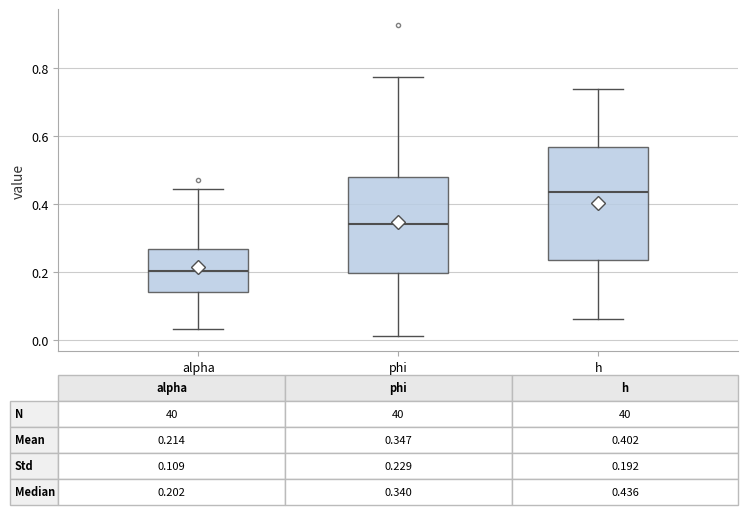

Comparing the boxes themselves (not the whiskers), which one is the tallest?

h